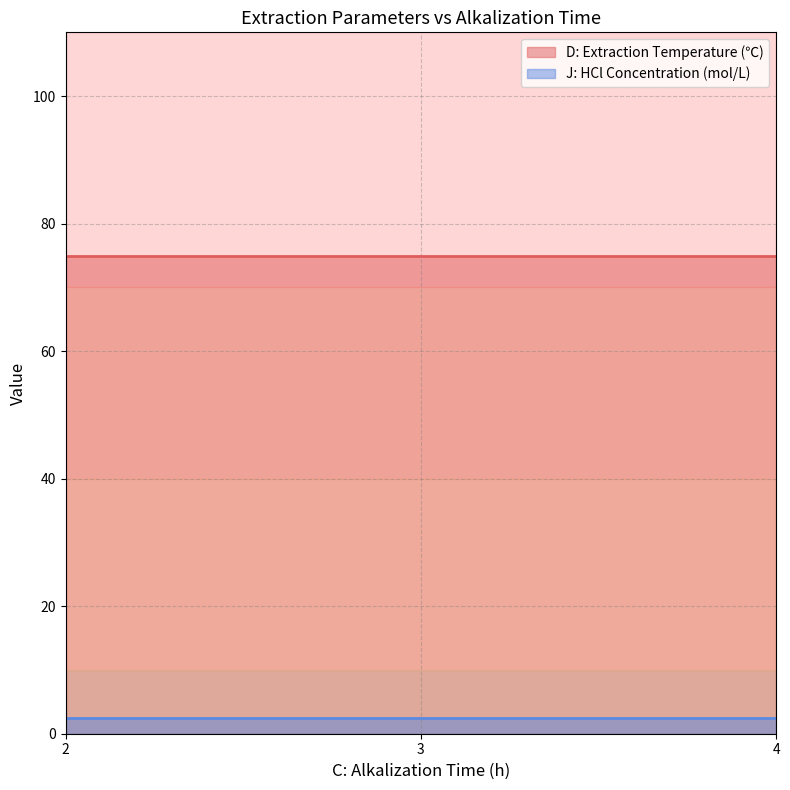

The value of D: Extraction Temperature (℃) at 12 is 105.9. True or false?

False